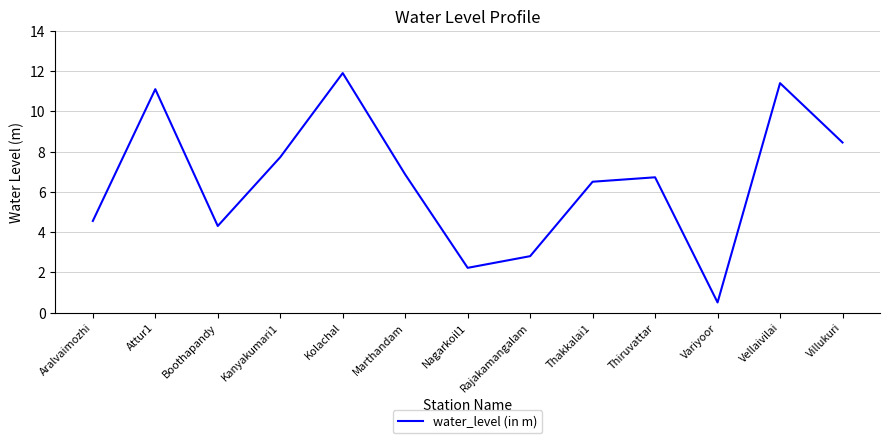

What position from the right is Variyoor?

3